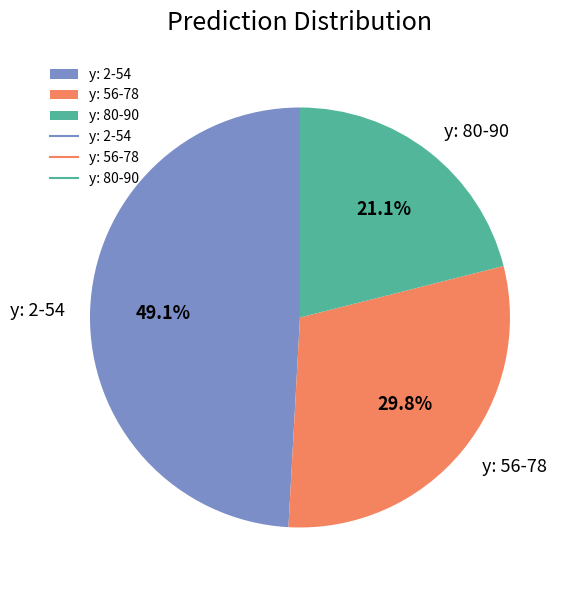

Does y: 56-78 represent more than half of the total?

No